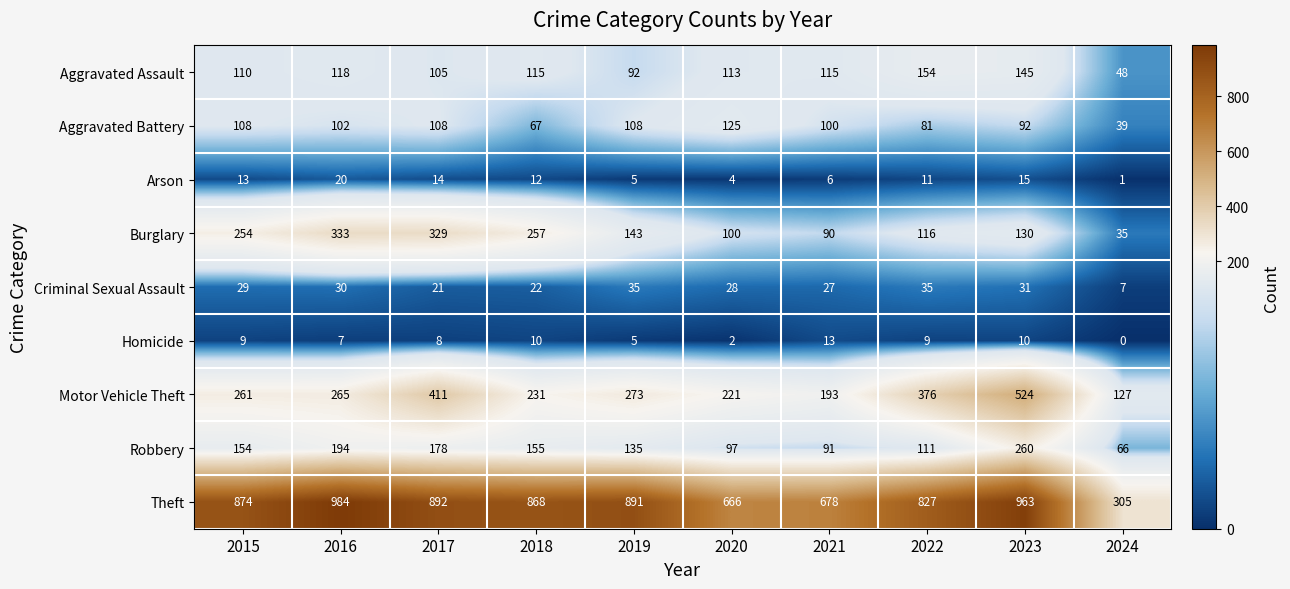

Count the number of categories in the chart.

10